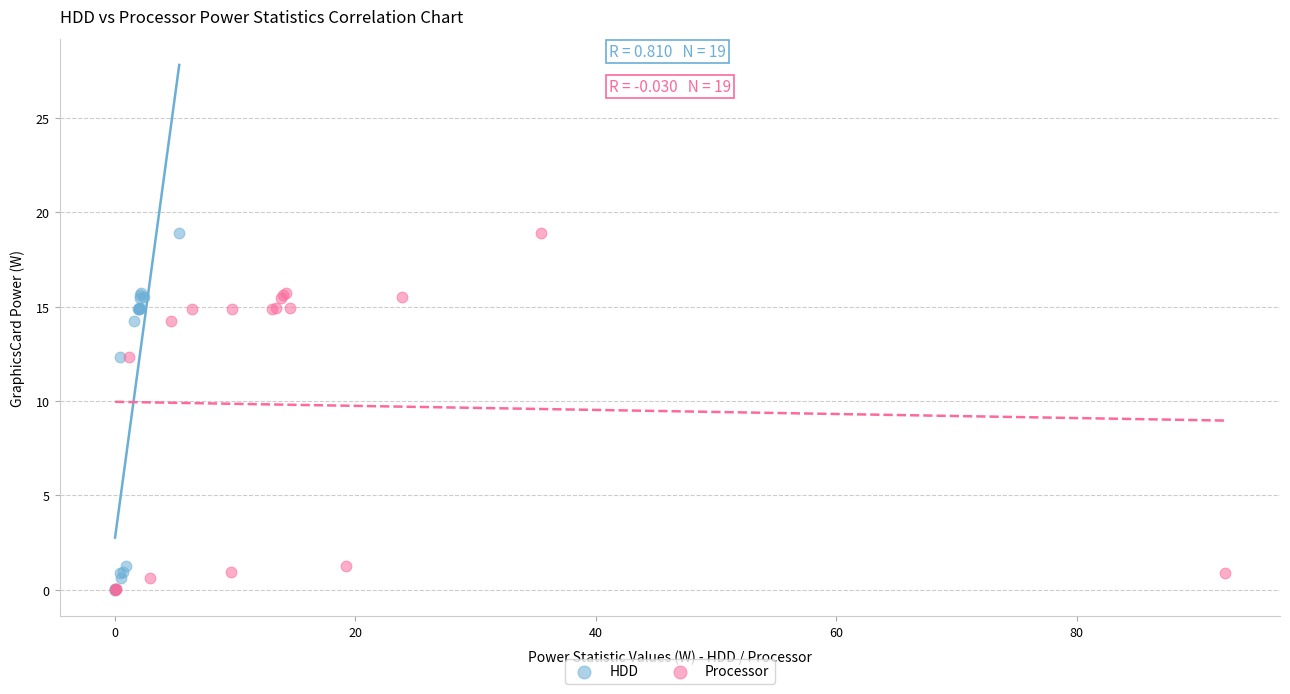

What are all the series names shown in the legend?

HDD, Processor